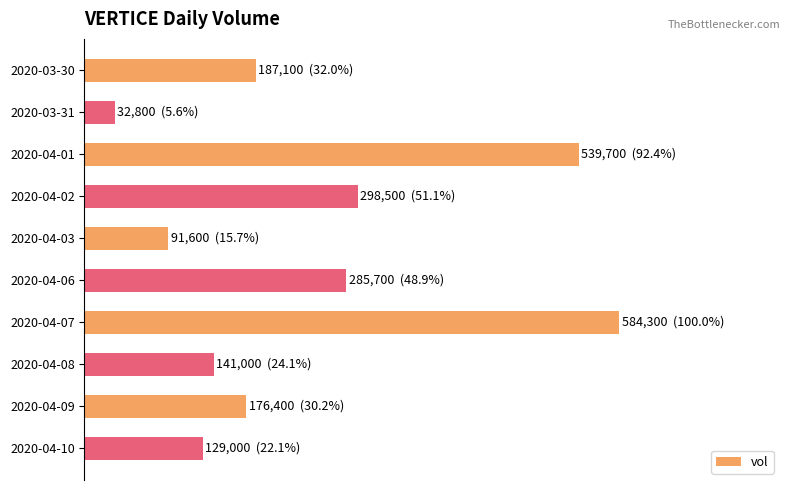

Are the bars horizontal?

Yes